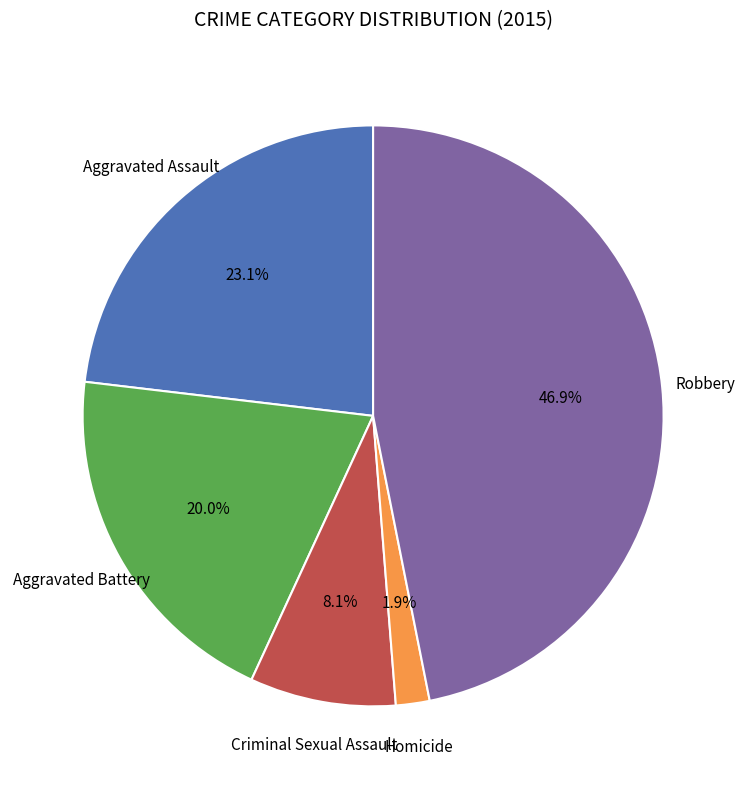

Is there any slice that represents more than half of the pie?

No